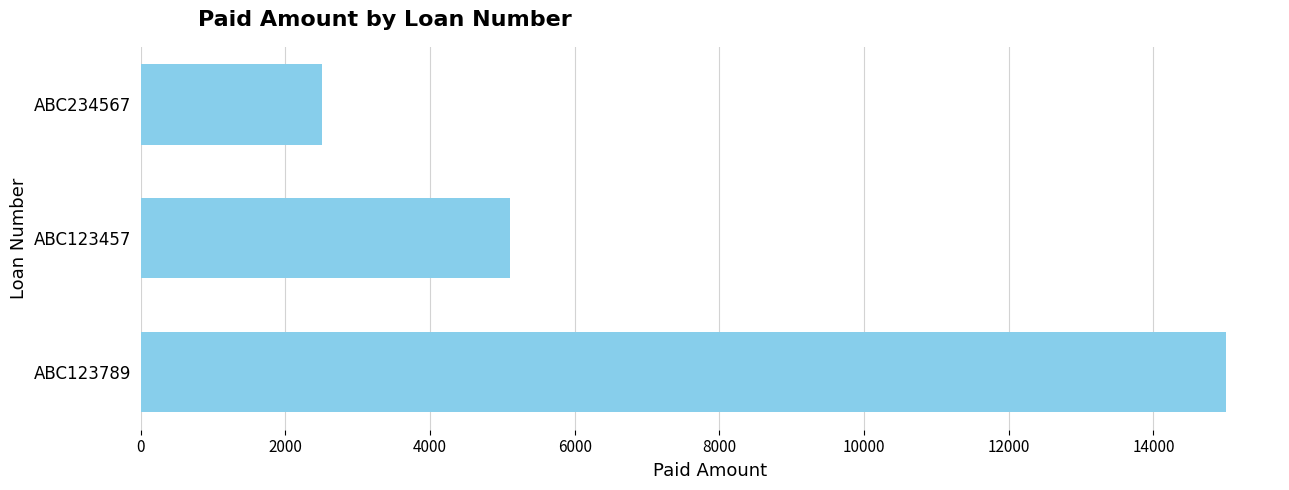

Reading top to bottom, extract all data points from this chart.

2500	5100	15000